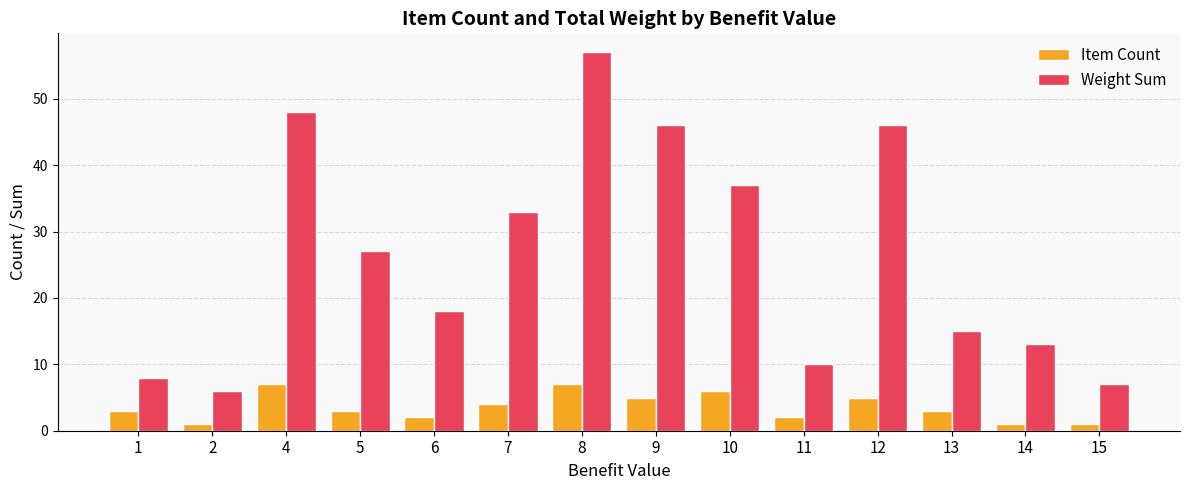

Which series has the largest range (max minus min)?

Weight Sum